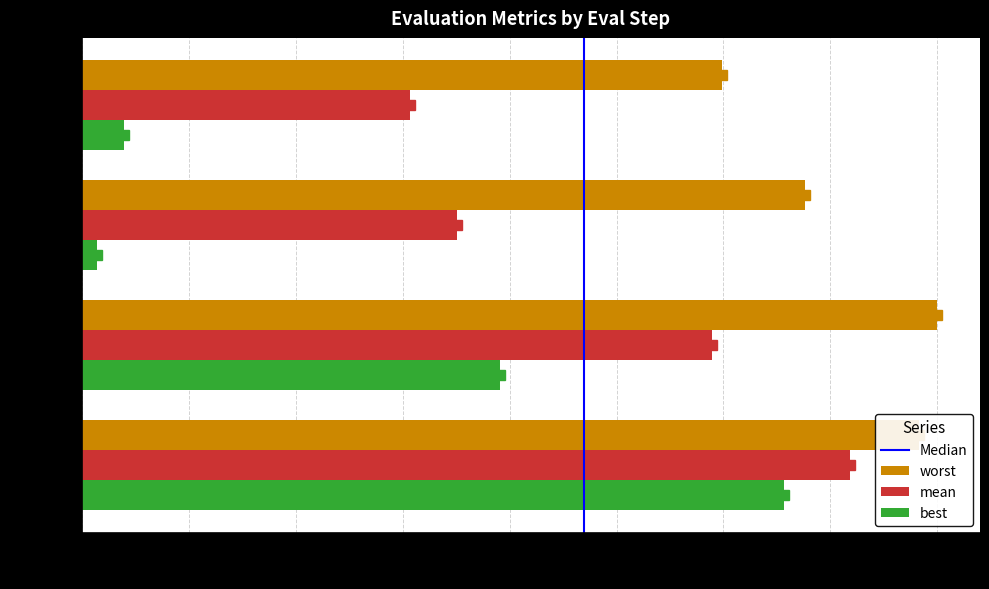

How many categories are shown in the chart?

4